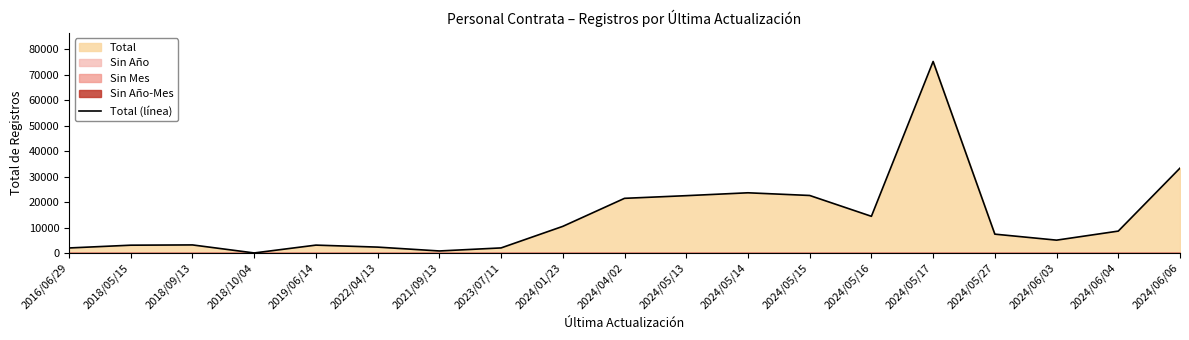

Which has a higher value, 2024/06/04 or 2024/04/02?

2024/04/02